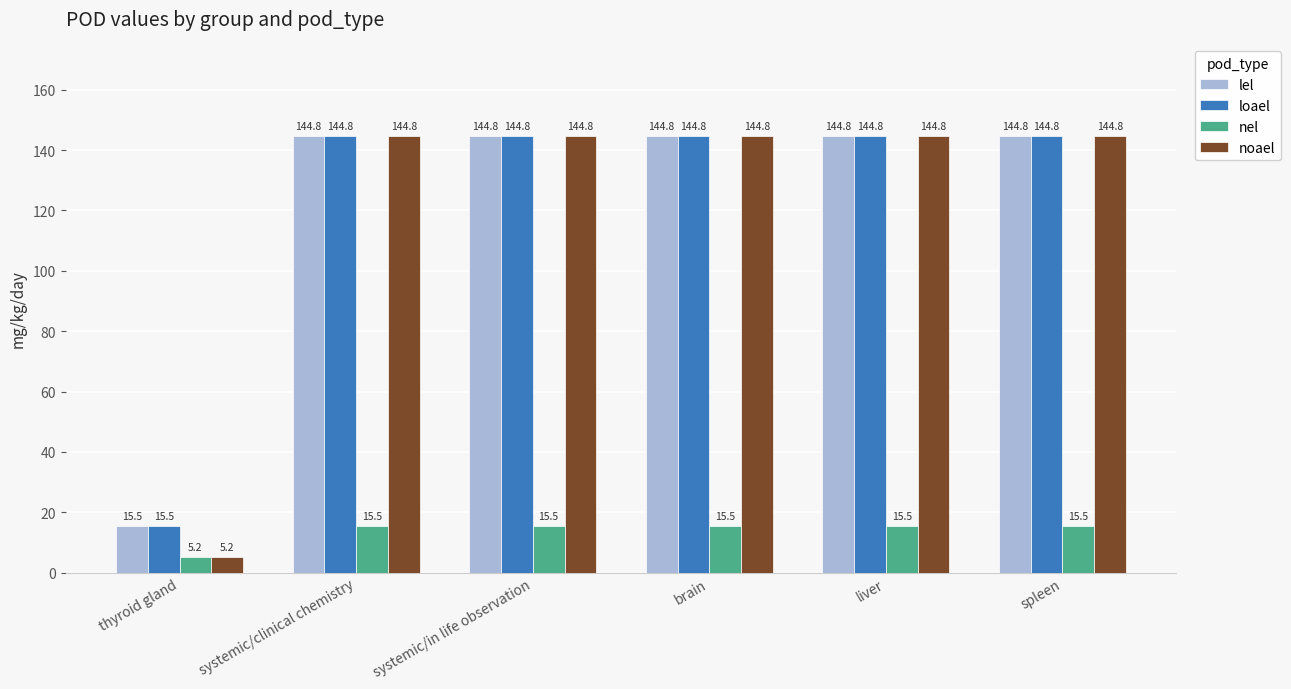

What is the value of the loael bar at the 3rd from the left?

144.8